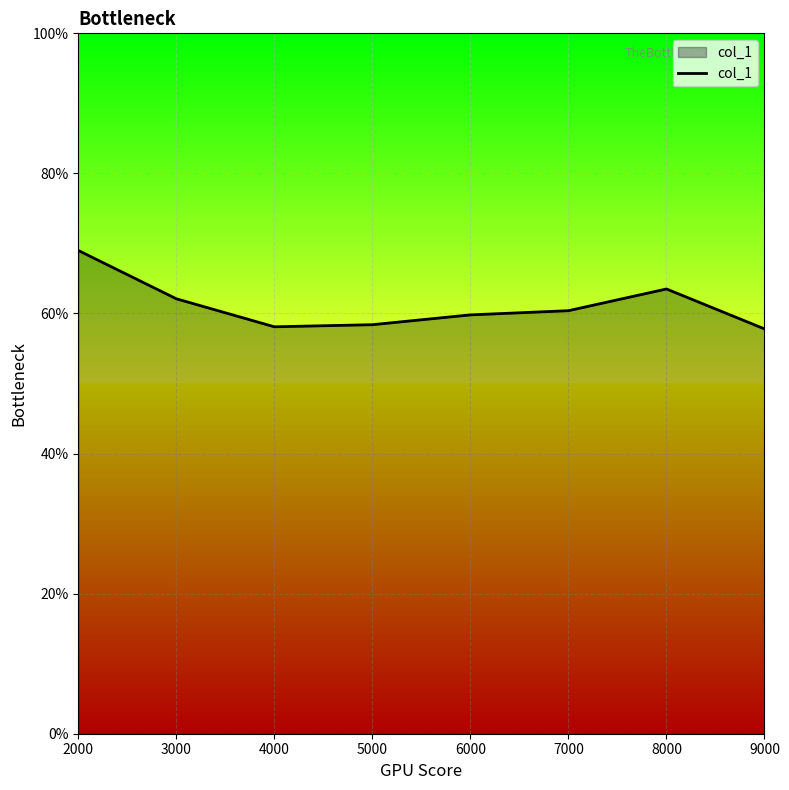

Does the chart display data point markers on the line(s)?

No